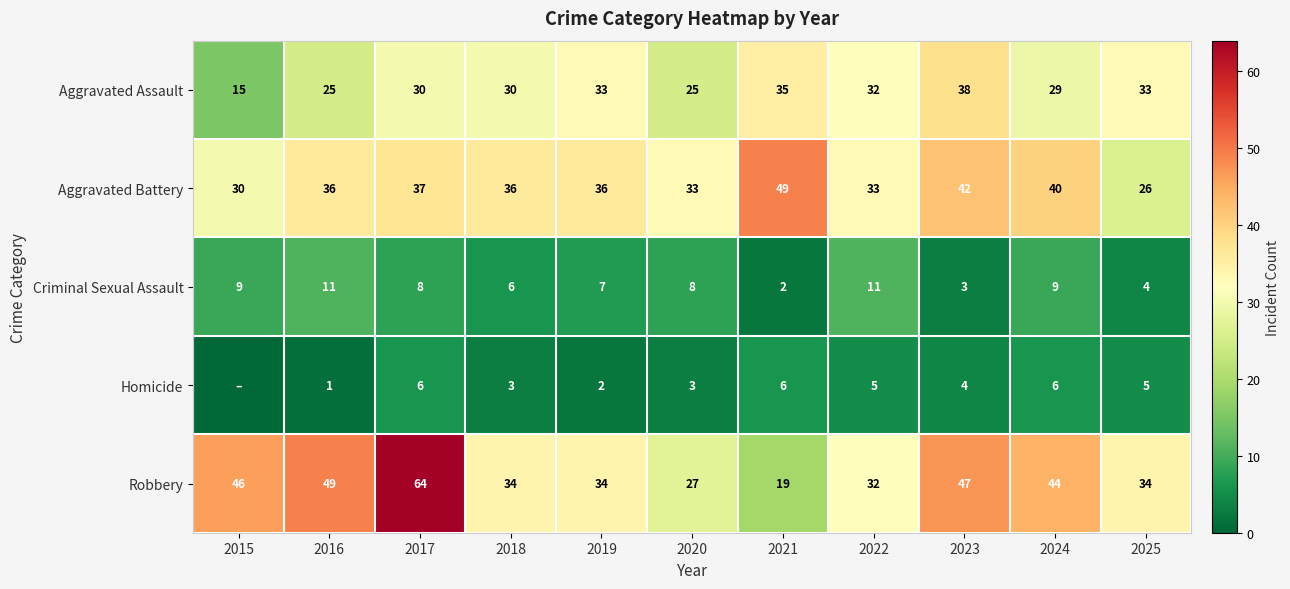

What value does the Robbery series have at 2021, to the nearest 10?

20